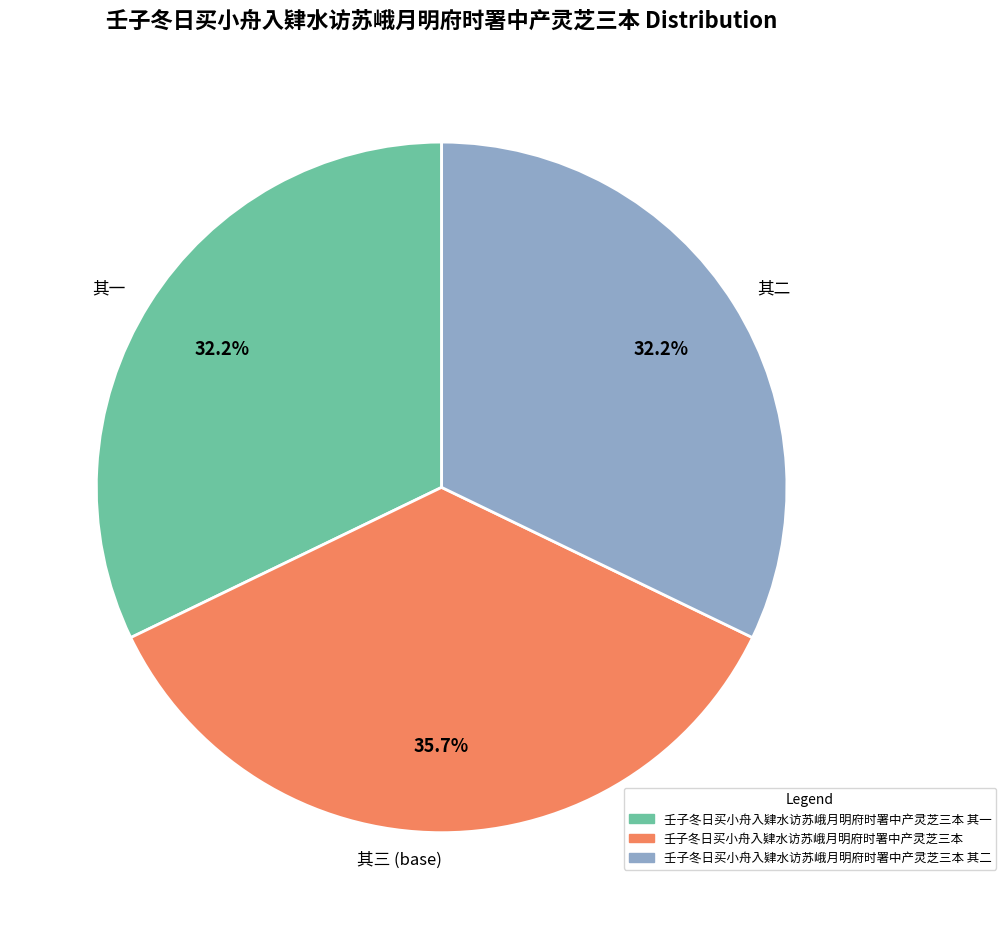

Which category has the biggest portion of the pie?

其三 (base)